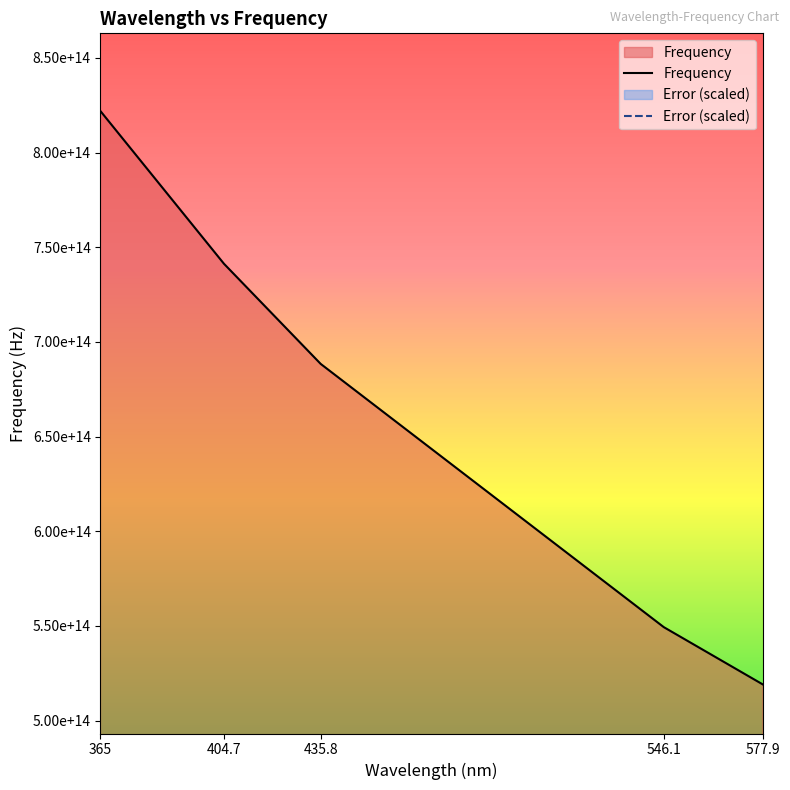

Reading left to right, list all the values displayed in this chart.

Frequency: 365=821917808219178.1	404.7=741289844329132.6	435.8=688389169343735.6	546.1=549349935909174.1	577.9=519120955182557.5
Error (scaled): 365=410958904109.6	404.7=410958904109.6	435.8=410958904109.6	546.1=410958904109.6	577.9=410958904109.6